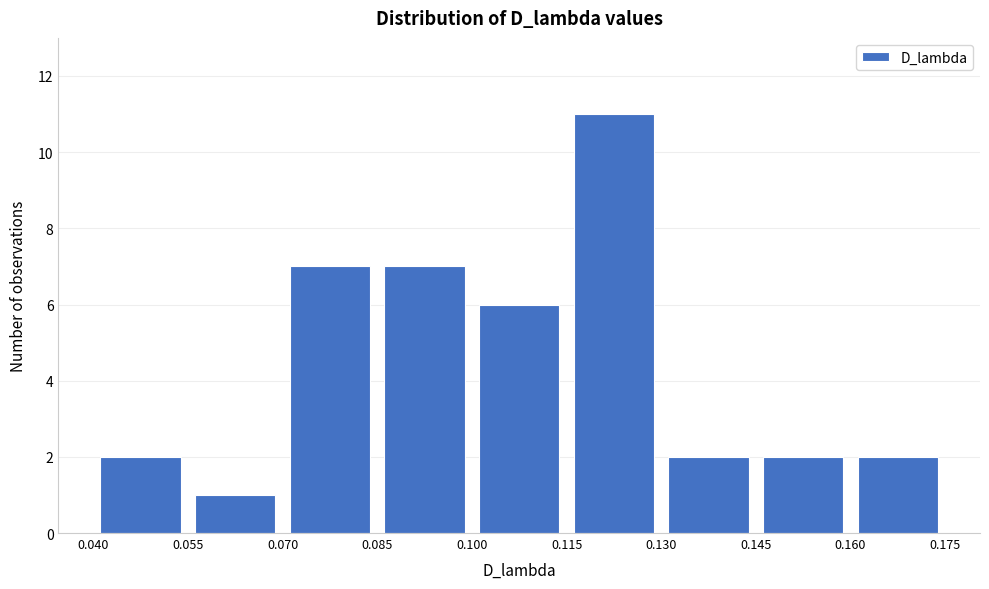

How tall is the bar that spans 0.145 to 0.160 on the x-axis? The values are not printed on the chart, so give them approximately, as read against the axis.

2